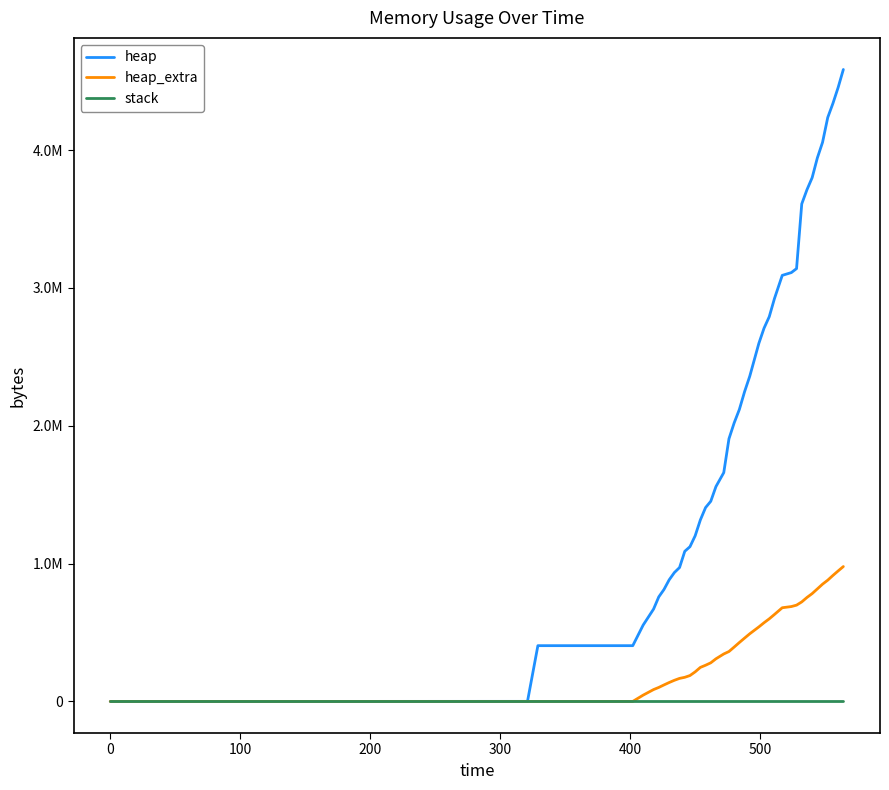

What are all the series names shown in the legend?

heap, heap_extra, stack